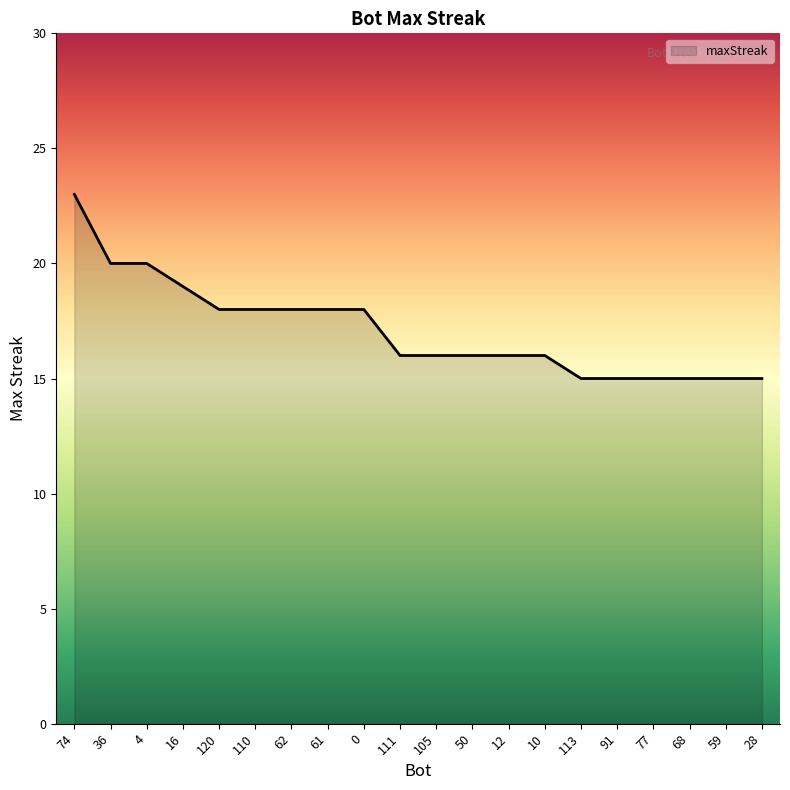

Where does the data first go above 16?

74